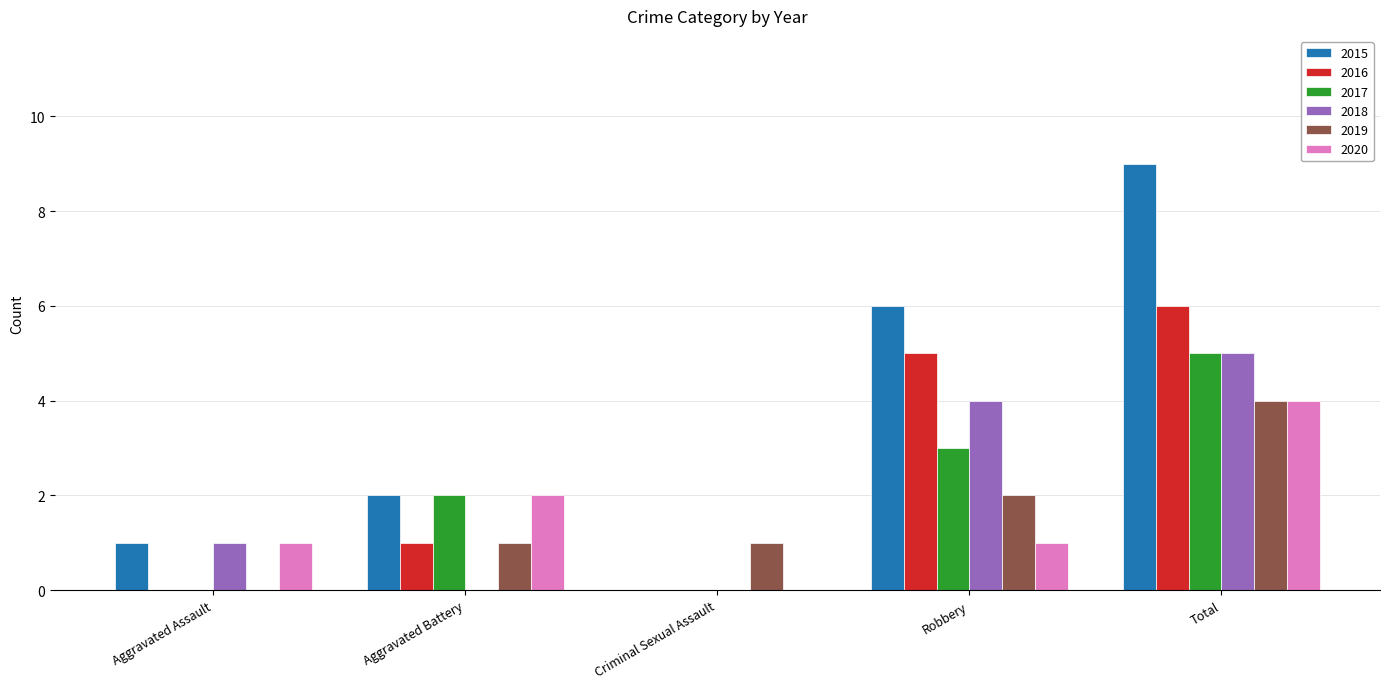

Which series changed the most between Aggravated Battery and Total?

2015